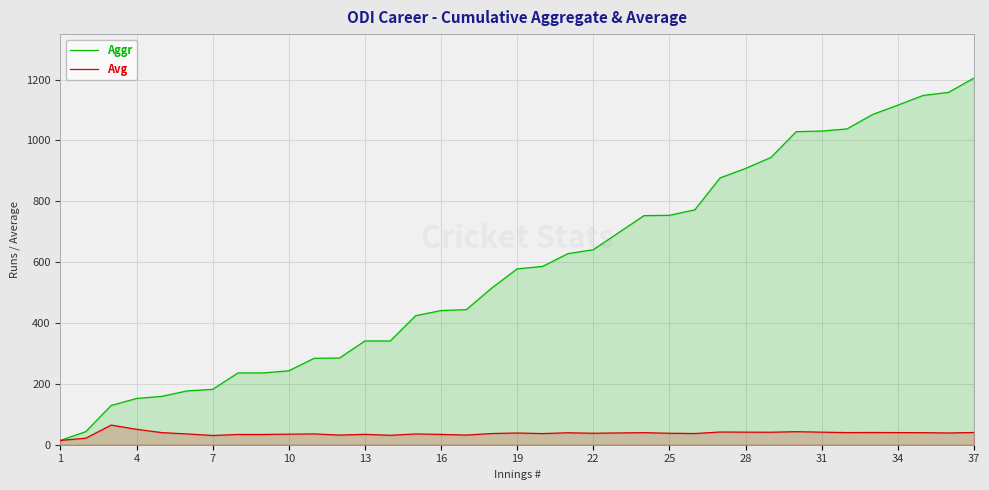

True or false: Avg has more than 0 interior local peaks.

True